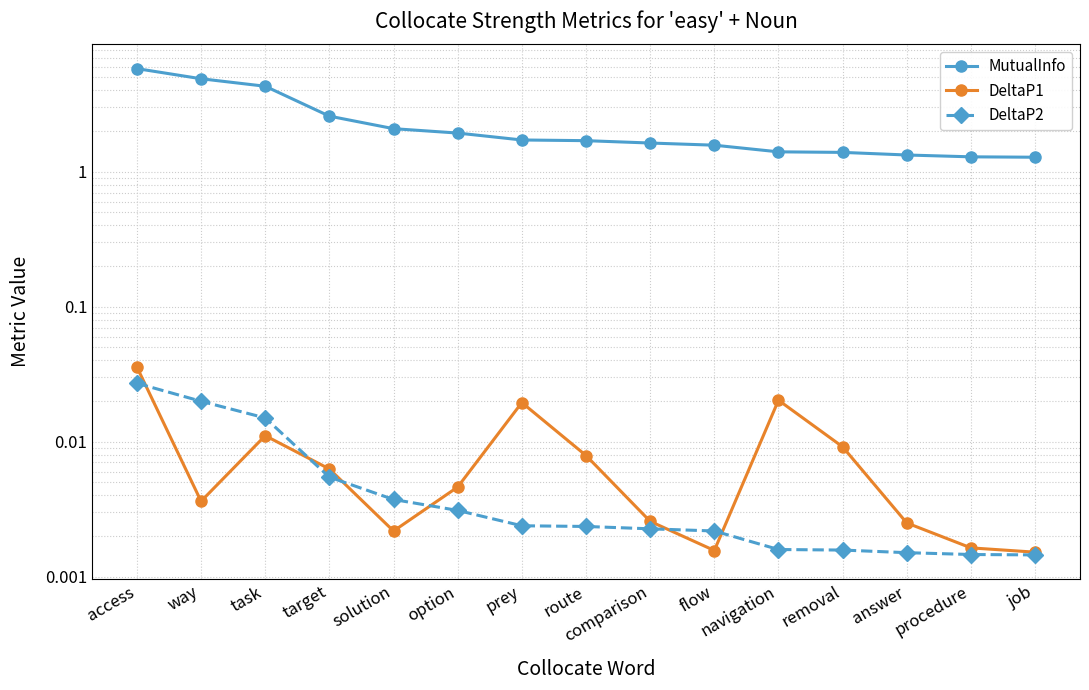

Reading left to right, extract all data points from this chart.

MutualInfo: access=5.8	way=4.9	task=4.3	target=2.6	solution=2.1	option=1.9	prey=1.7	route=1.7	comparison=1.6	flow=1.6	navigation=1.4	removal=1.4	answer=1.3	procedure=1.3	job=1.3
DeltaP1: access=0.0	way=0.0	task=0.0	target=0.0	solution=0.0	option=0.0	prey=0.0	route=0.0	comparison=0.0	flow=0.0	navigation=0.0	removal=0.0	answer=0.0	procedure=0.0	job=0.0
DeltaP2: access=0.0	way=0.0	task=0.0	target=0.0	solution=0.0	option=0.0	prey=0.0	route=0.0	comparison=0.0	flow=0.0	navigation=0.0	removal=0.0	answer=0.0	procedure=0.0	job=0.0